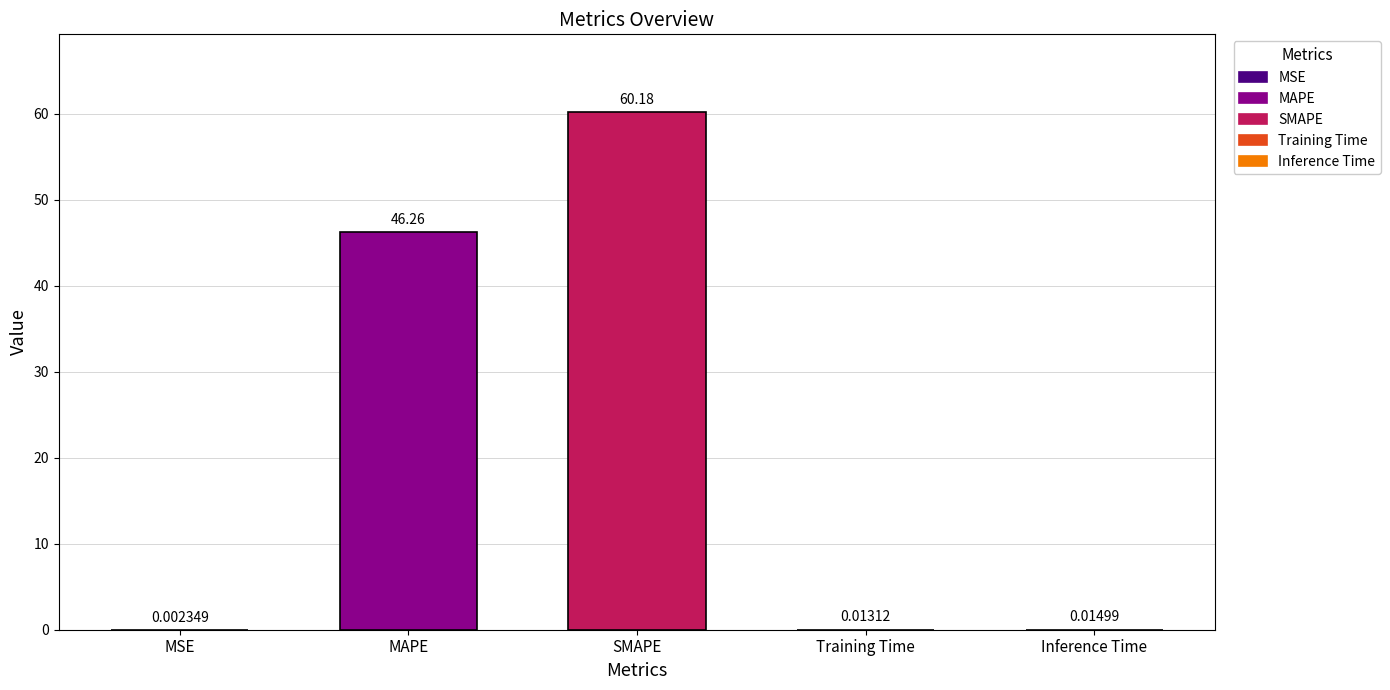

What is the sum of all values?

106.5